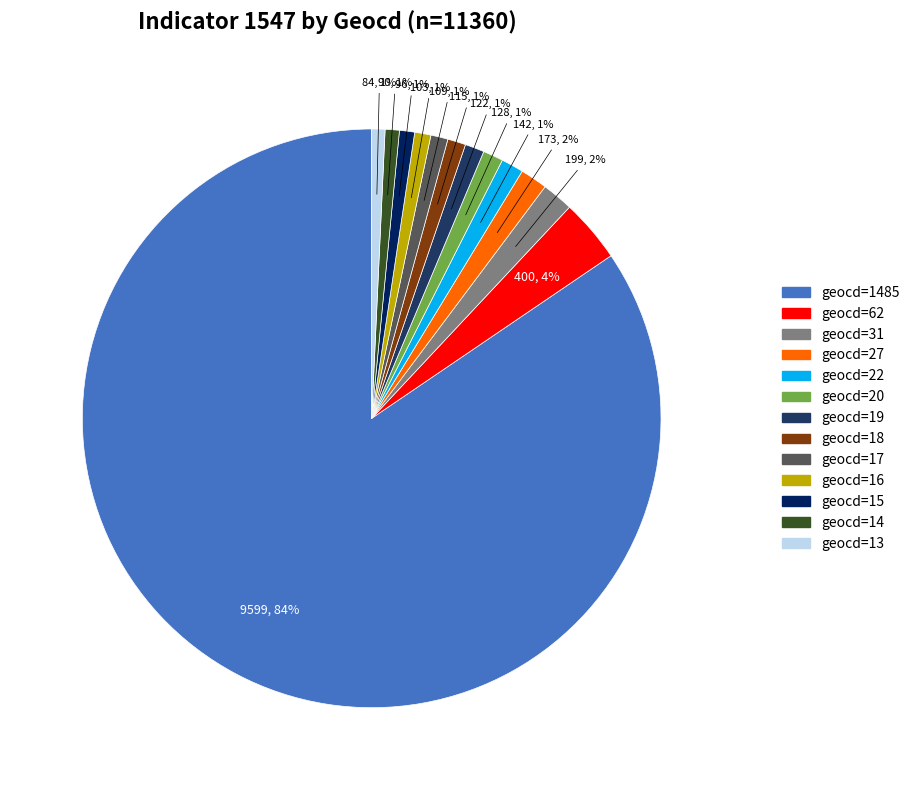

Rank the categories by value from highest to lowest.

geocd=1485, geocd=62, geocd=31, geocd=27, geocd=22, geocd=20, geocd=19, geocd=18, geocd=17, geocd=16, geocd=15, geocd=14, geocd=13